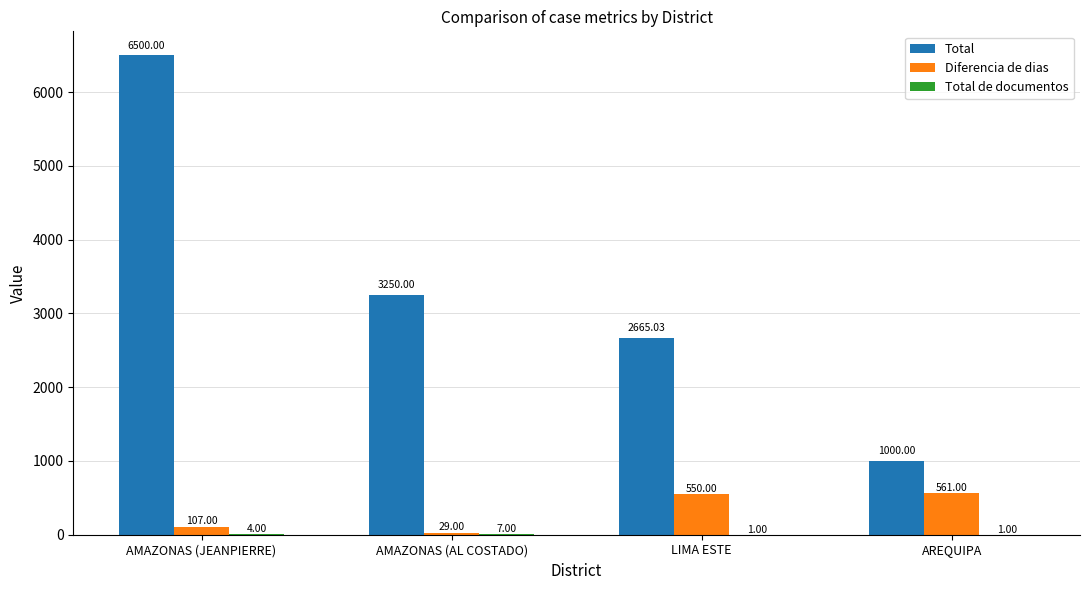

Which series changed the most between LIMA ESTE and AREQUIPA?

Total